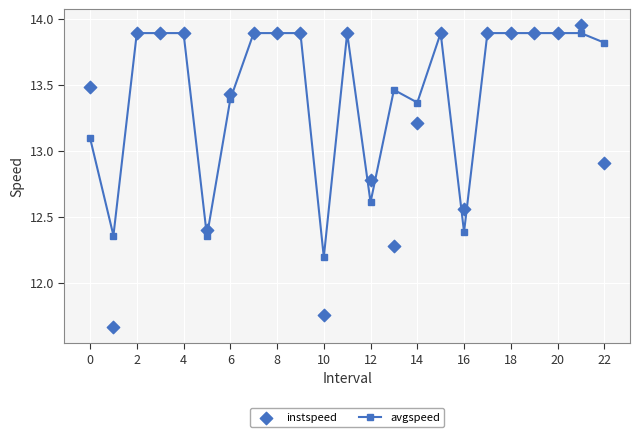

What is the maximum value for avgspeed?

13.9